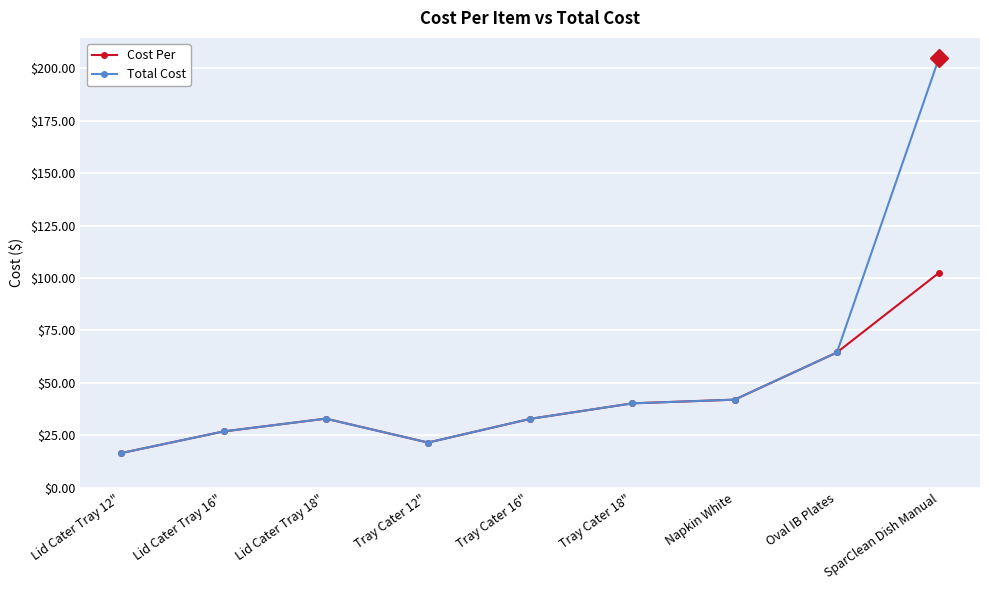

Rank the series by their maximum value, from highest to lowest.

Total Cost, Cost Per